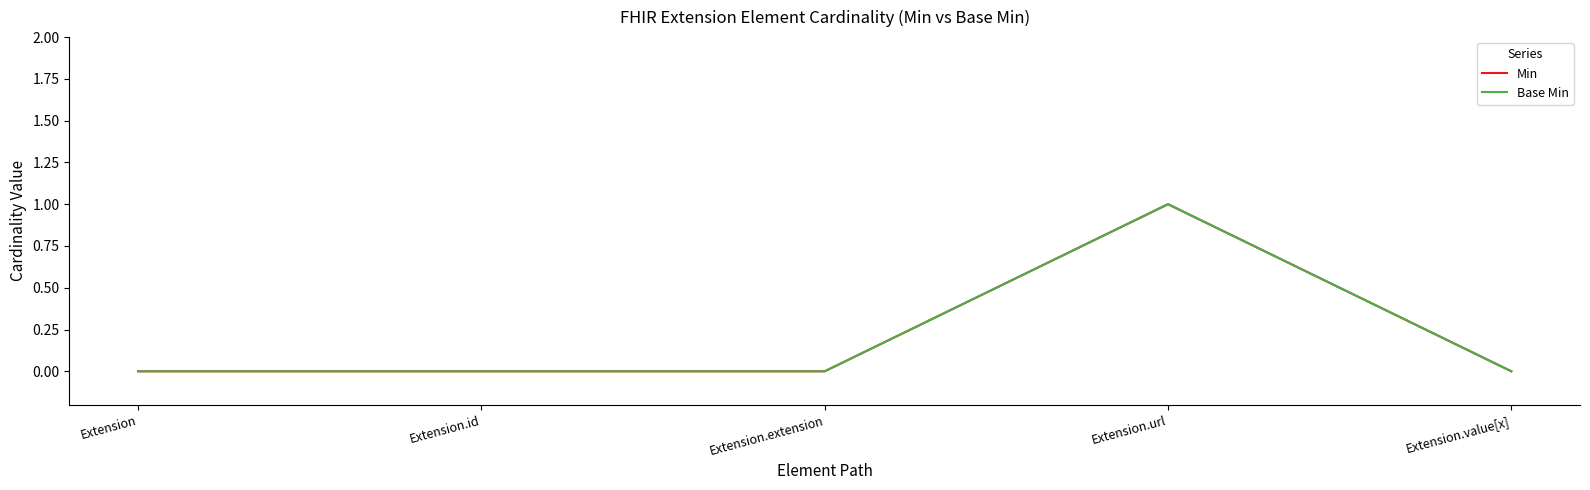

What is the label of the 1st point from the right?

Extension.value[x]